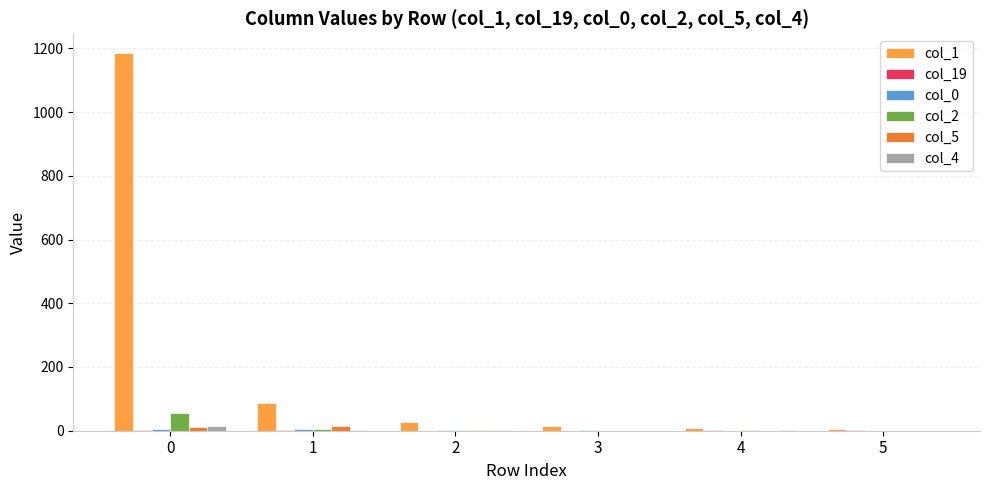

How many distinct data groups are displayed?

6